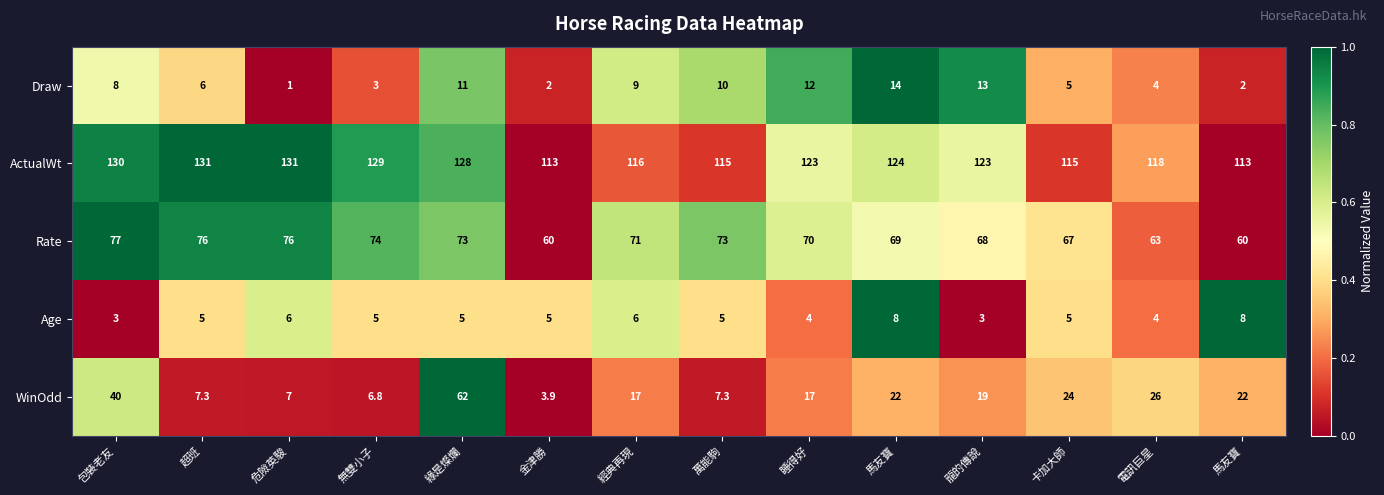

How many data points in Rate are less than 71?

7